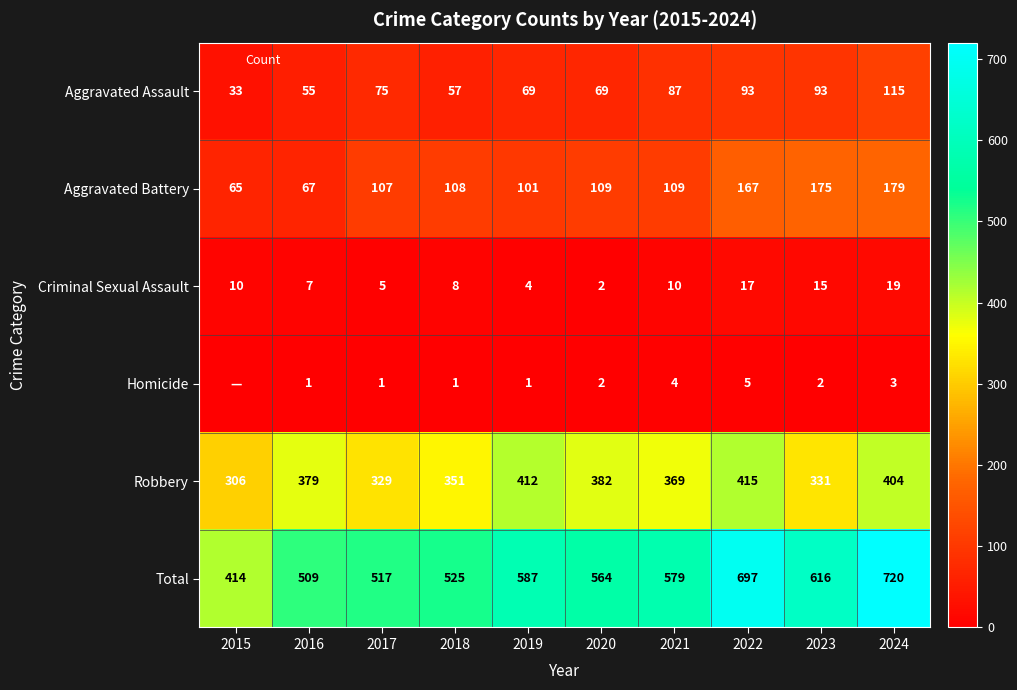

Read the Aggravated Battery value at 2017.

107